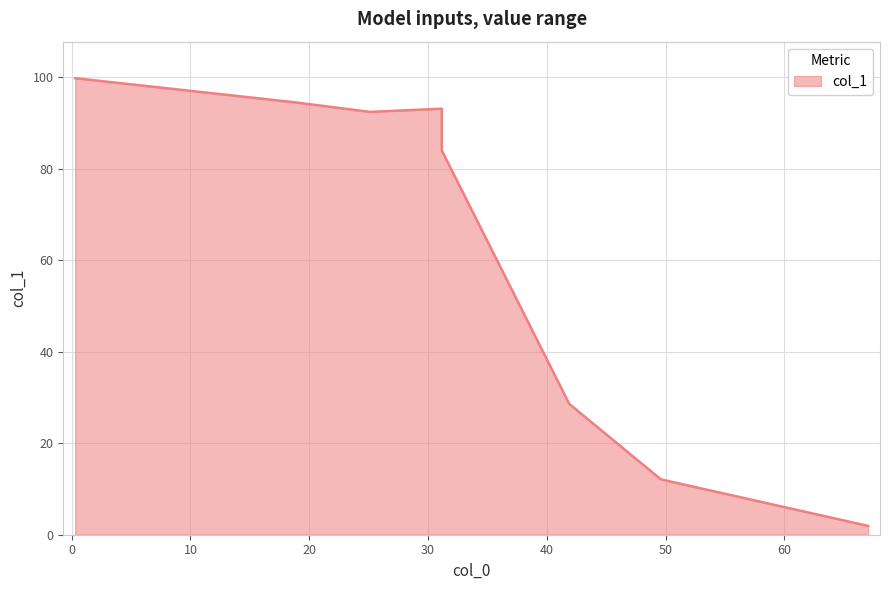

Which category has the highest value across all series?

0.29522275899087447